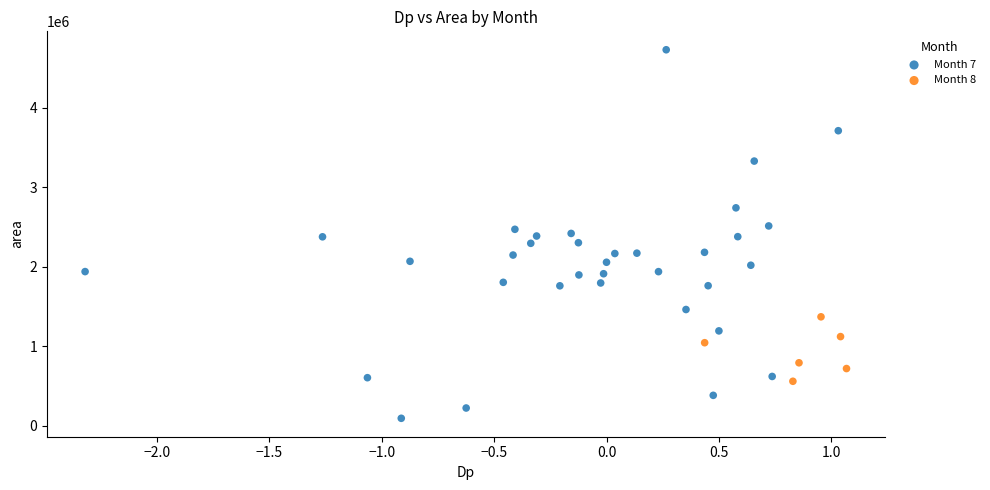

Which series reaches the maximum Y coordinate?

Month 7